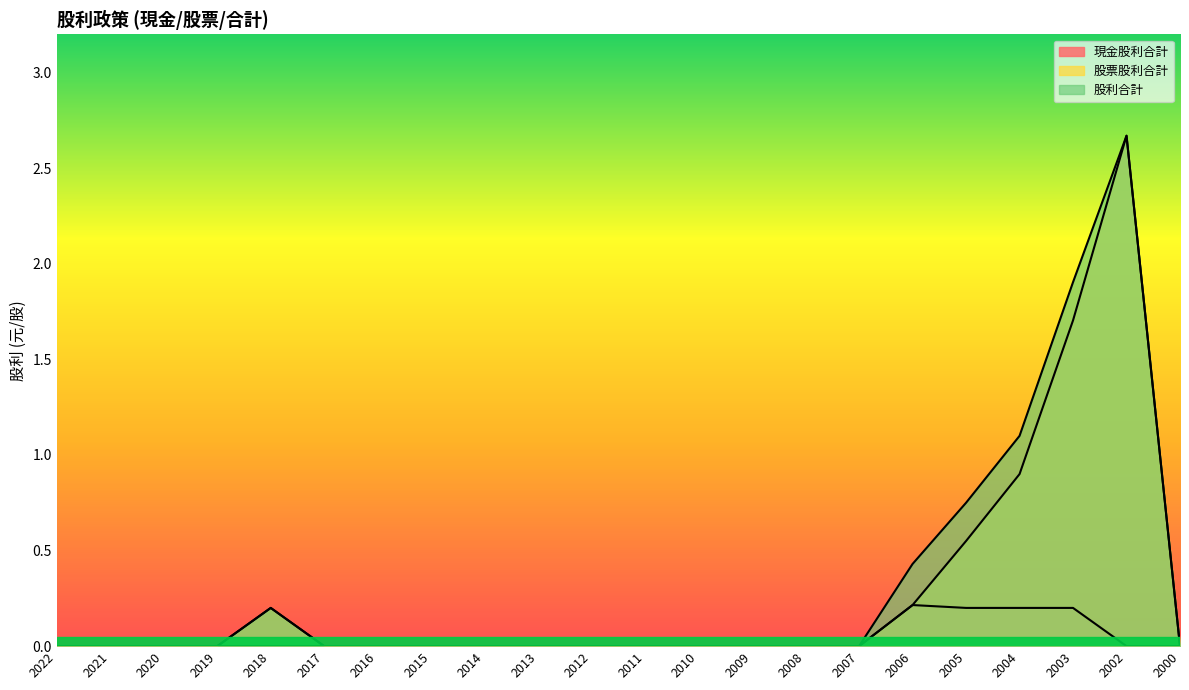

How many lines are shown in the chart?

3